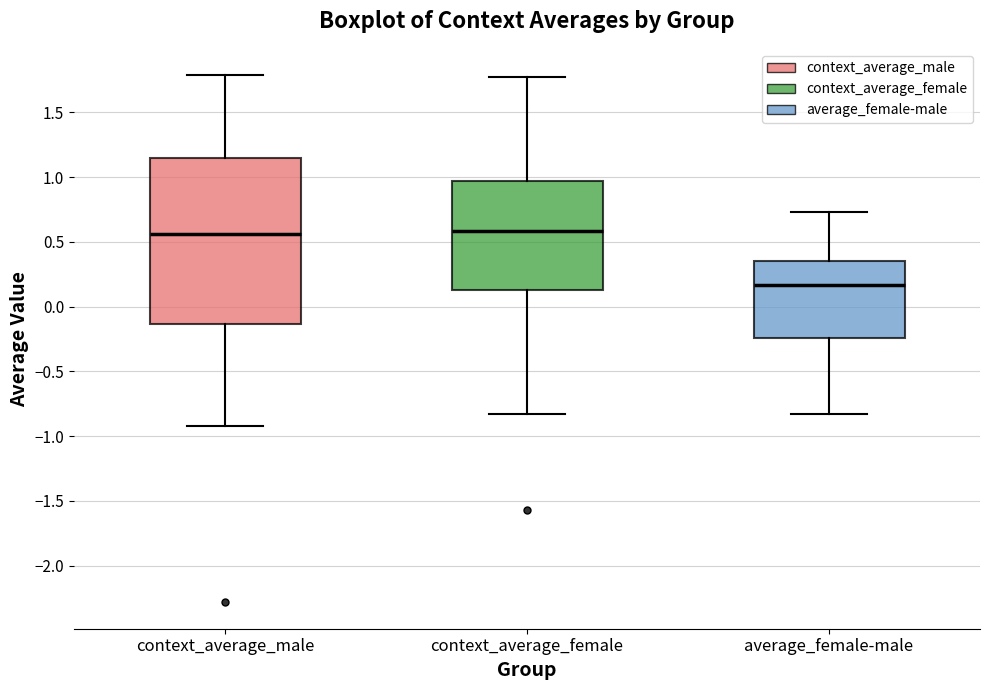

Reading left to right, read every box against the y-axis: the position of its median line, the range the box covers, and the ends of its whiskers. The values are not printed on the chart, so give them approximately, as read against the axis.

context_average_male: median 0.55, box -0.15 to 1.15, whiskers -0.90 to 1.80
context_average_female: median 0.60, box 0.15 to 0.95, whiskers -0.85 to 1.75
average_female-male: median 0.15, box -0.25 to 0.35, whiskers -0.85 to 0.75